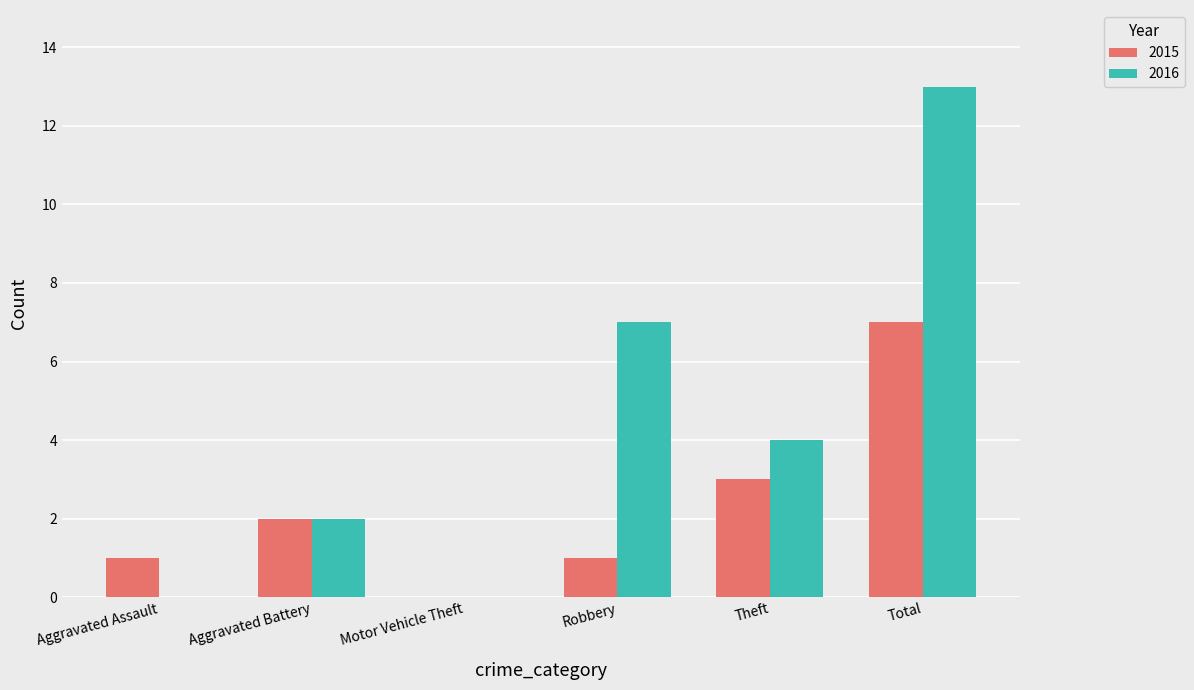

What is the total value across all series at Robbery?

8